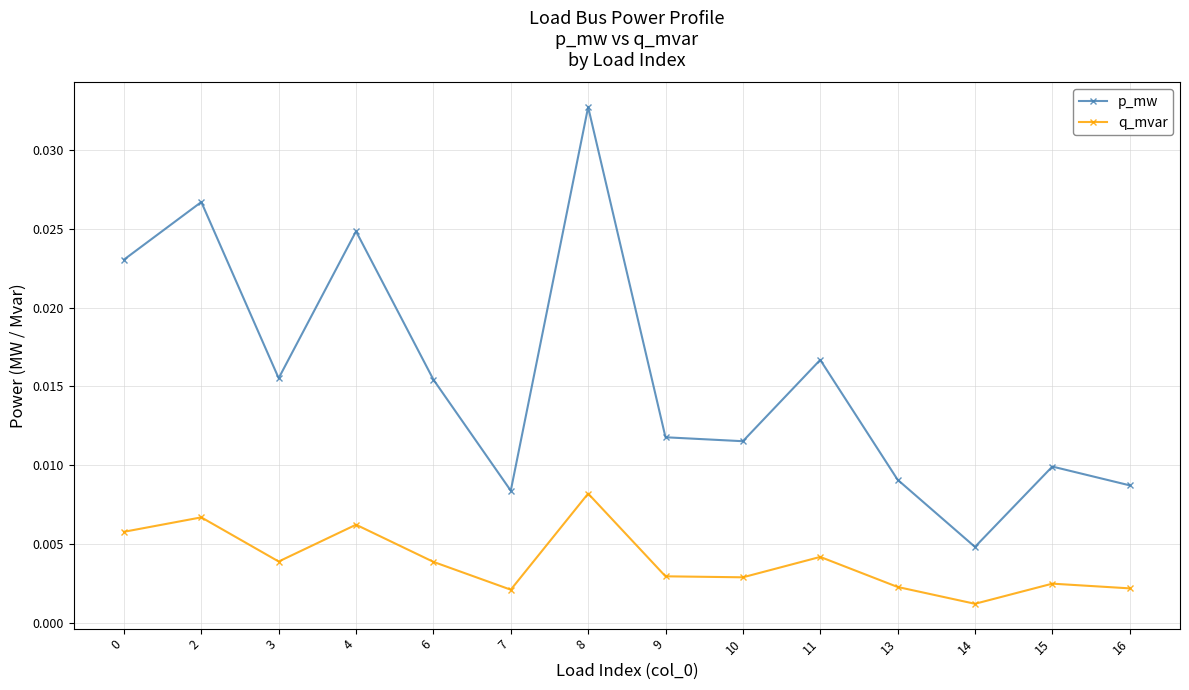

Count the number of data series in this chart.

2